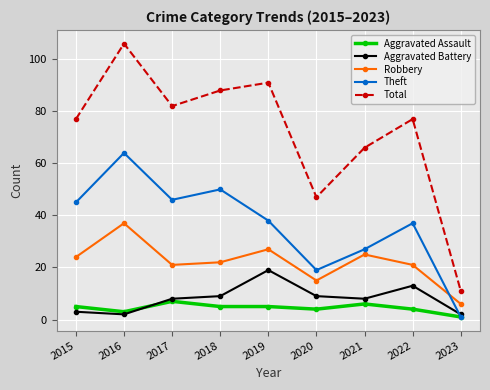

Does the chart display data point markers on the line(s)?

Yes